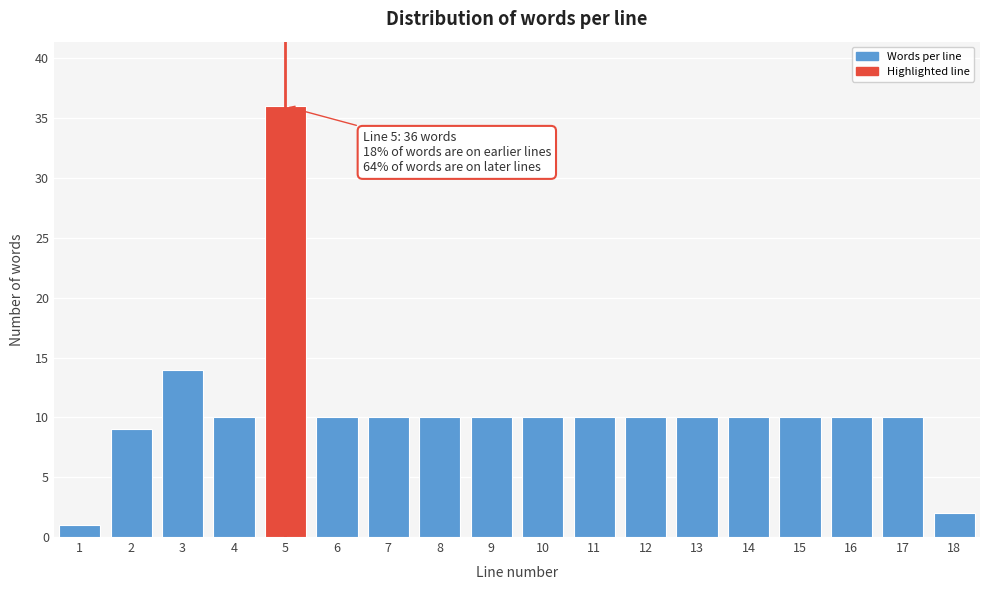

Reading left to right, what are all the values shown in this chart?

1=1	2=9	3=14	4=10	5=36	6=10	7=10	8=10	9=10	10=10	11=10	12=10	13=10	14=10	15=10	16=10	17=10	18=2